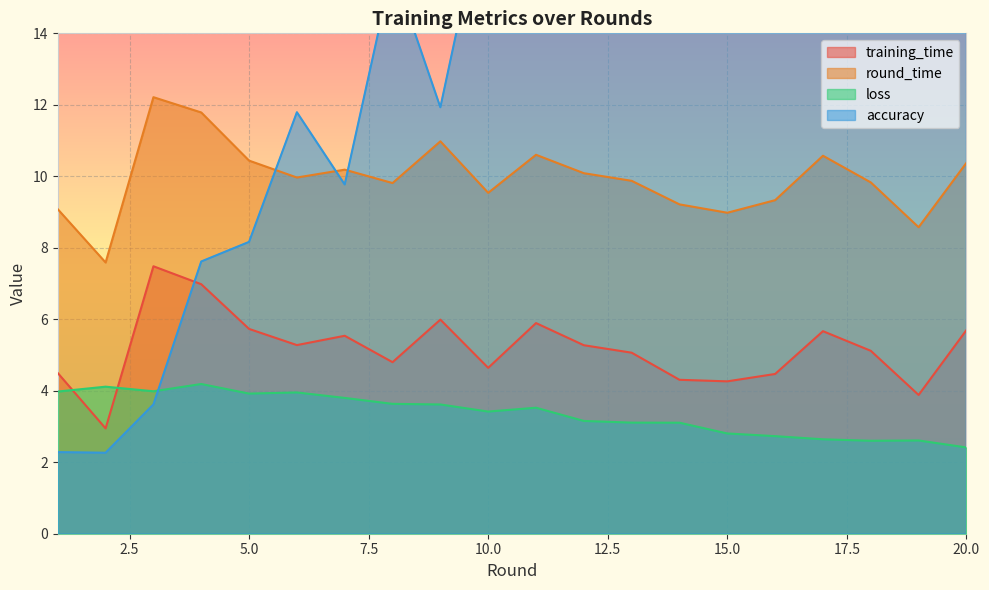

What are all the series names shown in the legend?

training_time, round_time, loss, accuracy